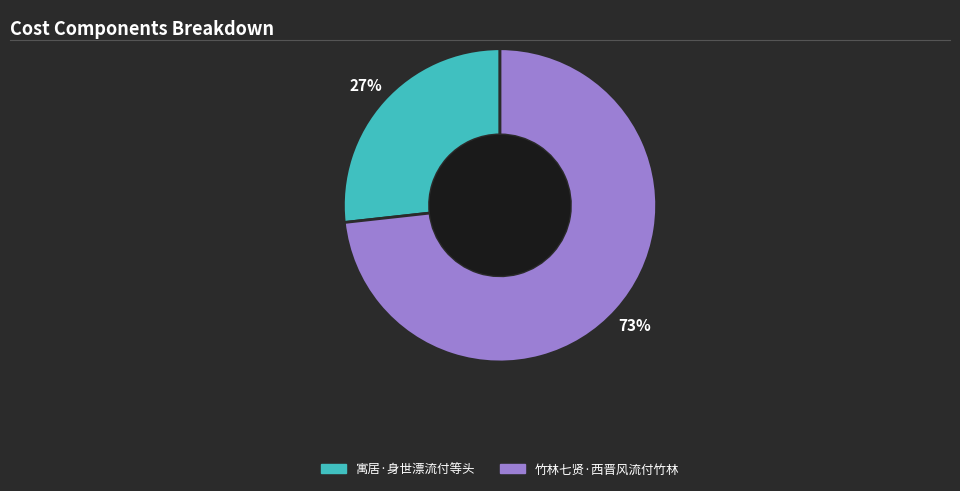

To the nearest percent, what is the combined percentage of 竹林七贤·西晋风流付竹林 and 寓居·身世漂流付等头?

100%